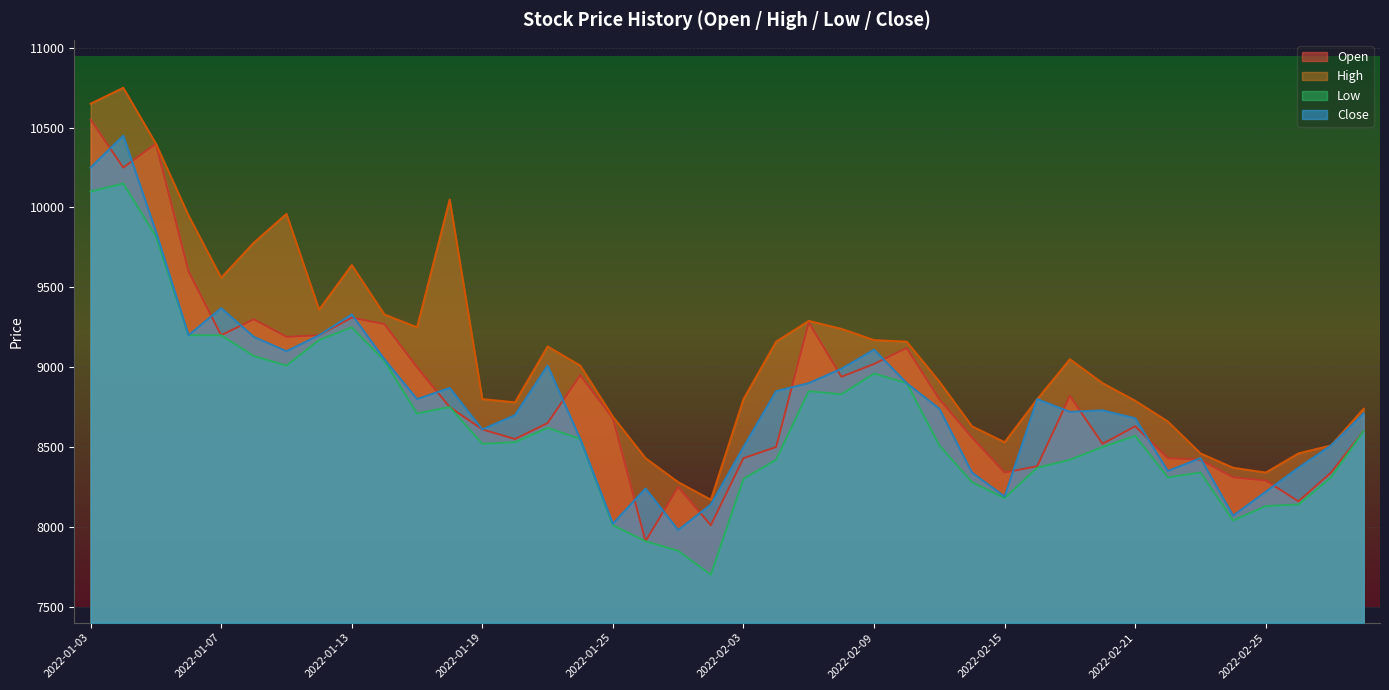

Read the Open value at 2022-01-14, to the nearest 10.

9270